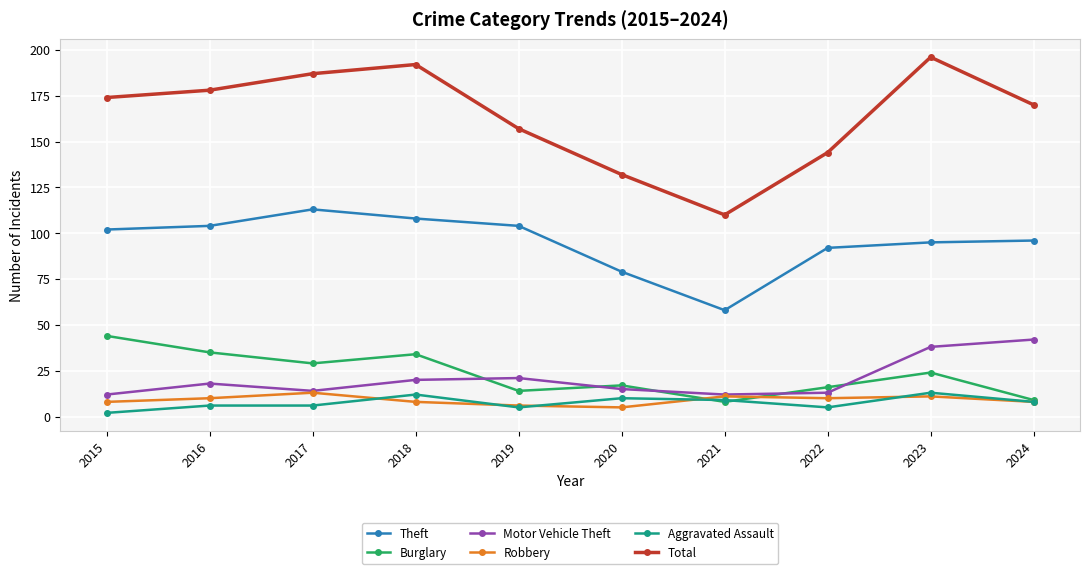

What is the sum of all Total values?

1640